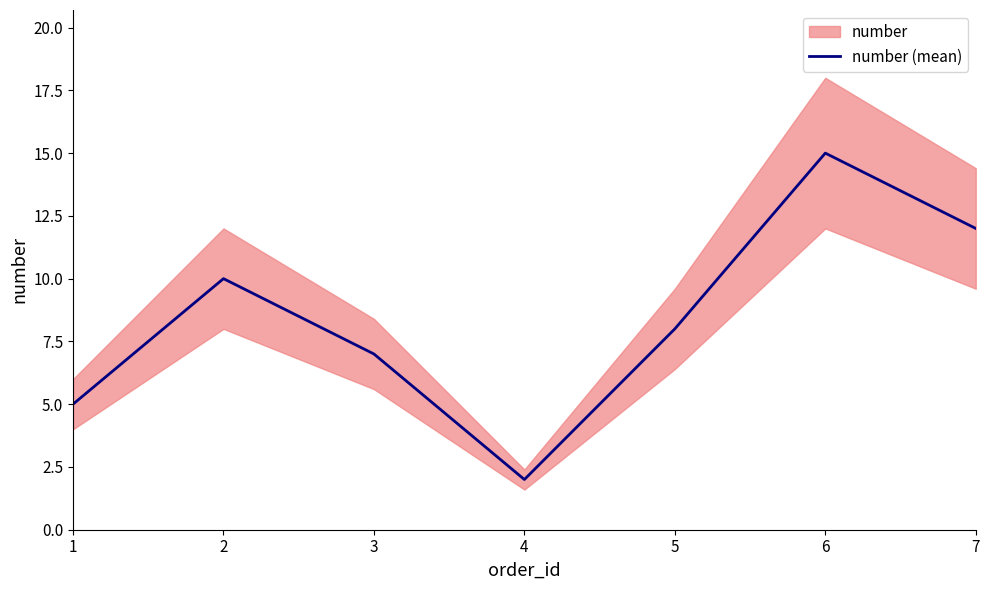

Rank the categories by value from highest to lowest.

6, 7, 2, 5, 3, 1, 4